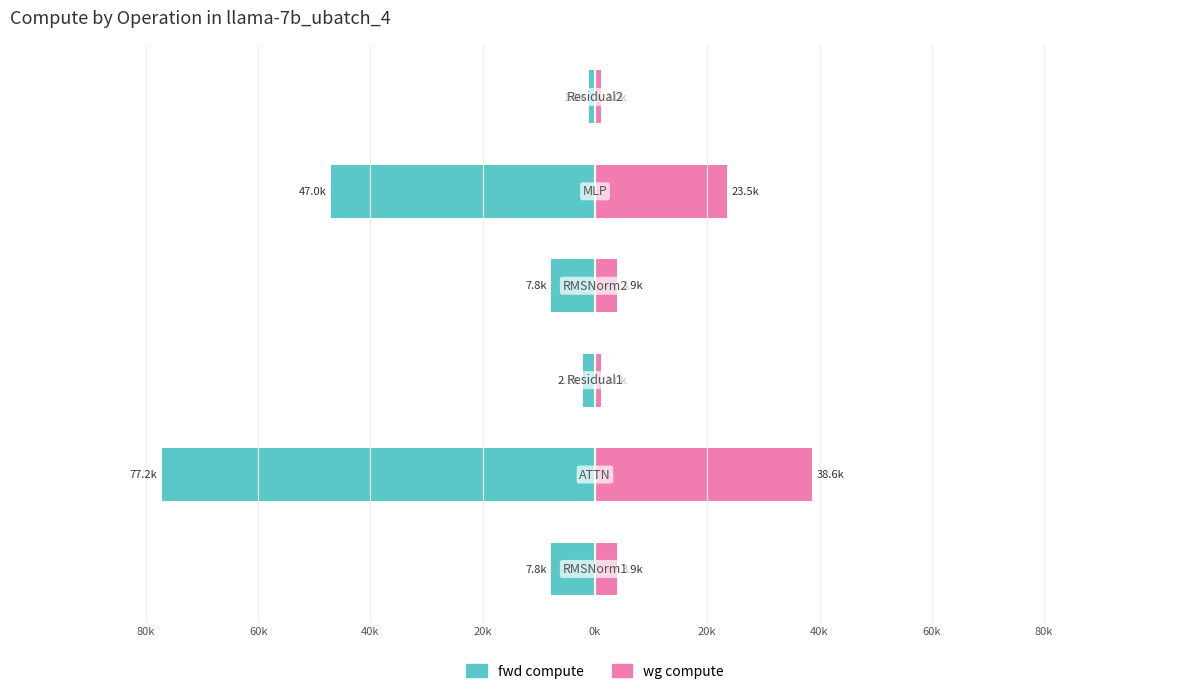

What is the difference between the highest and lowest values at 0k?

70517.9